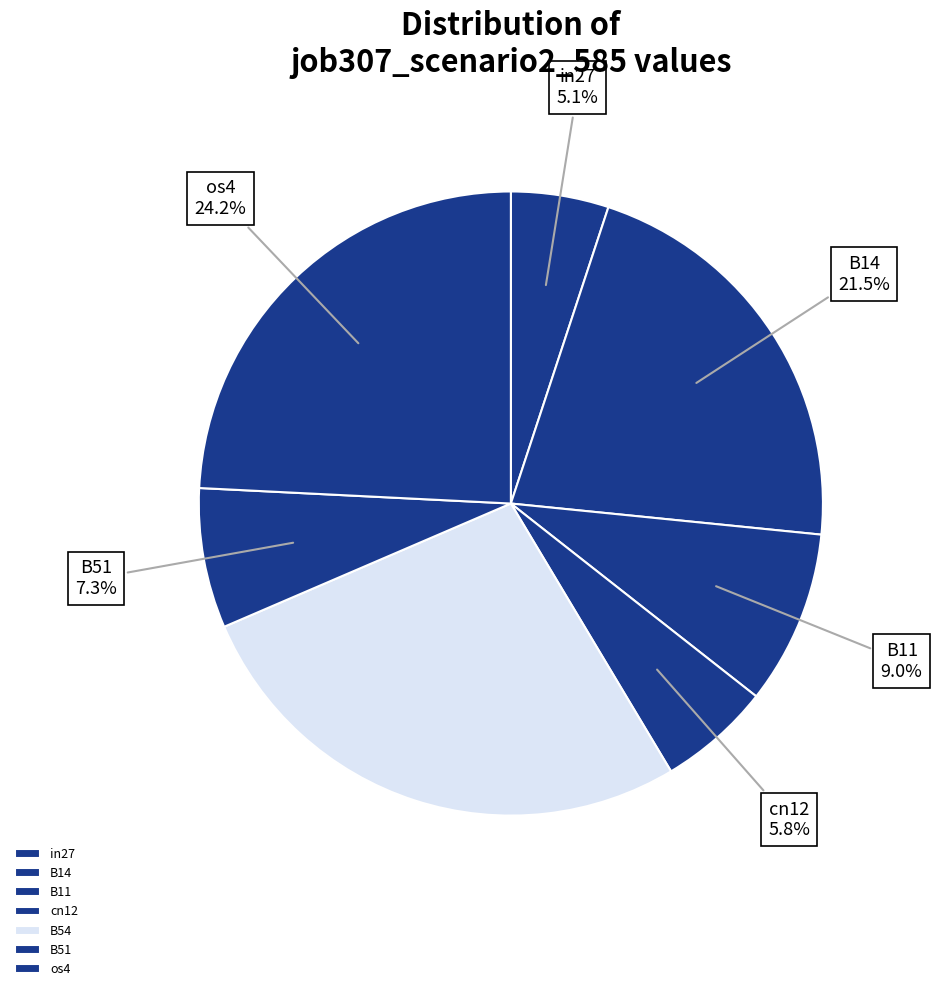

Do B11 and B14 together represent more than half of the pie?

No